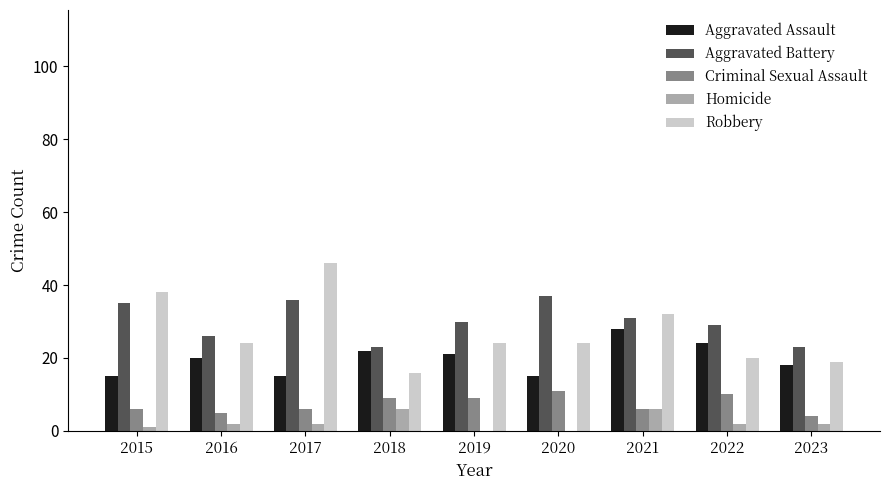

Is it true that Aggravated Assault equals 24 at 2022?

True